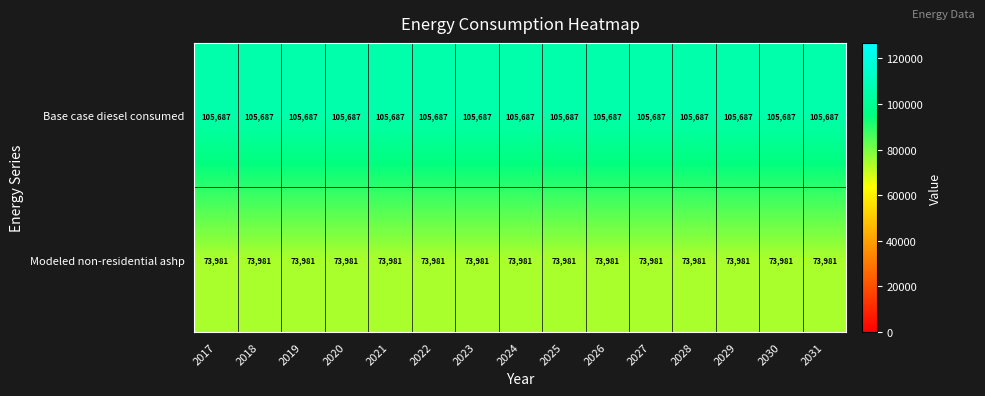

What is the difference between the highest and lowest values at 2022?

31706